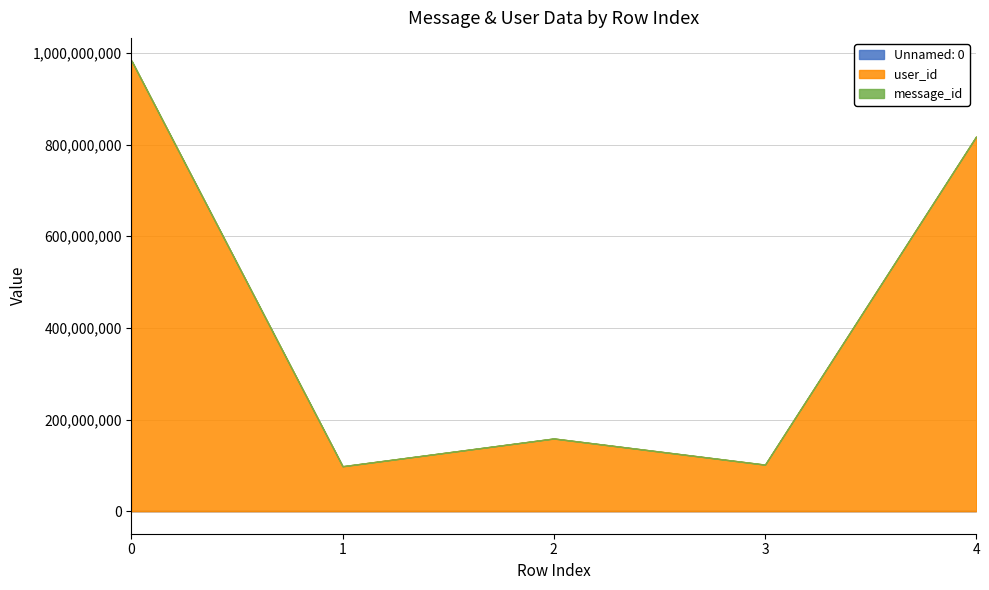

Is it true that Unnamed: 0 equals 6 at 2?

False